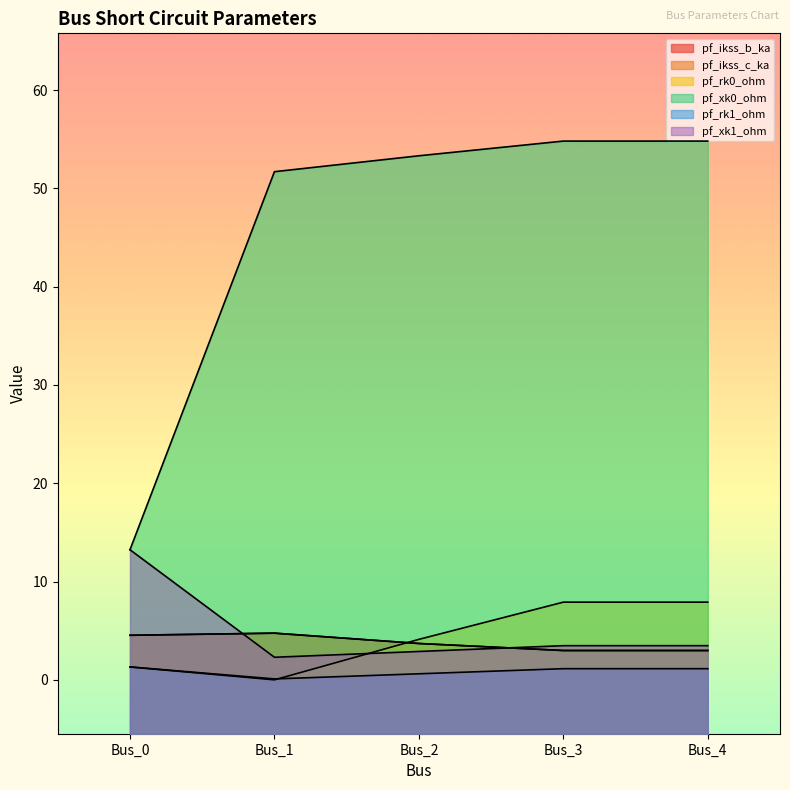

True or false: pf_rk1_ohm has a value of 2.0 at Bus_3.

False